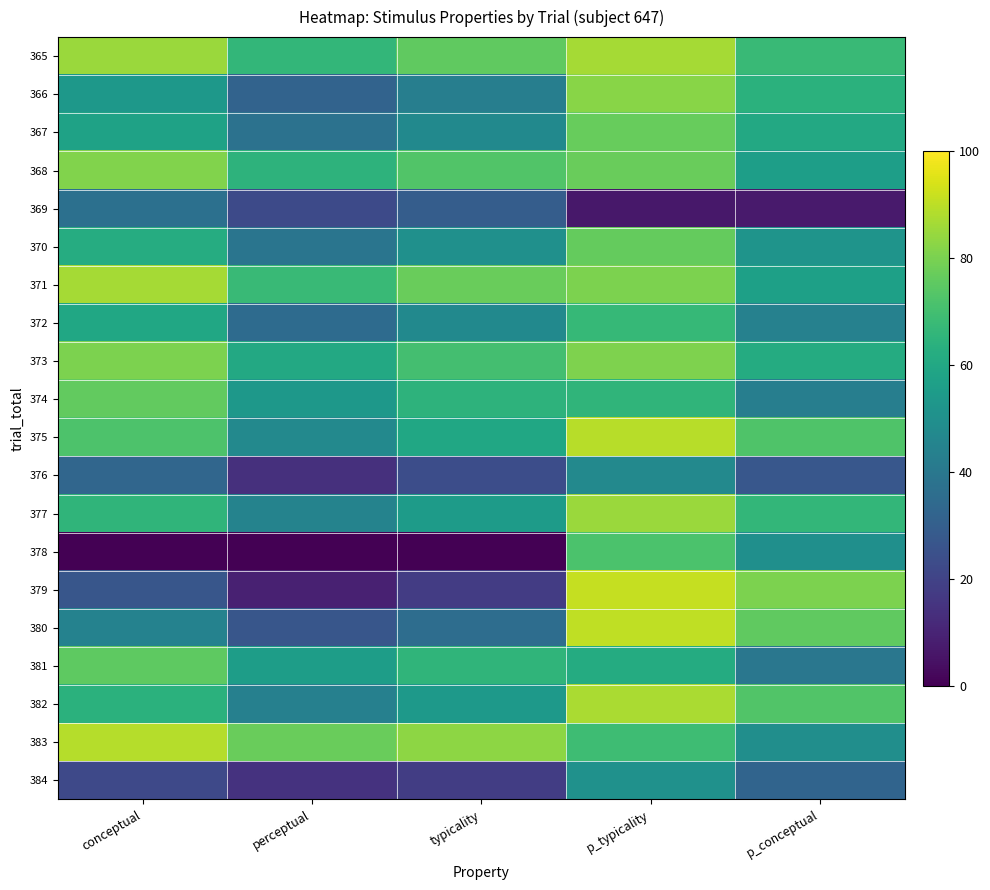

Which series has the largest range (max minus min)?

379